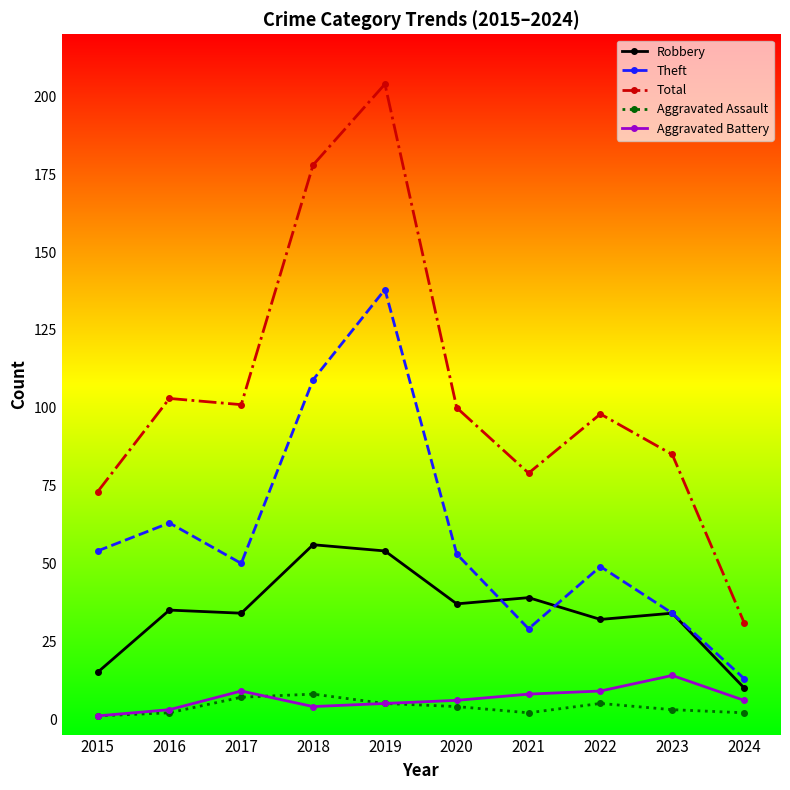

True or false: Aggravated Battery has more than 0 points higher than both neighbors.

True